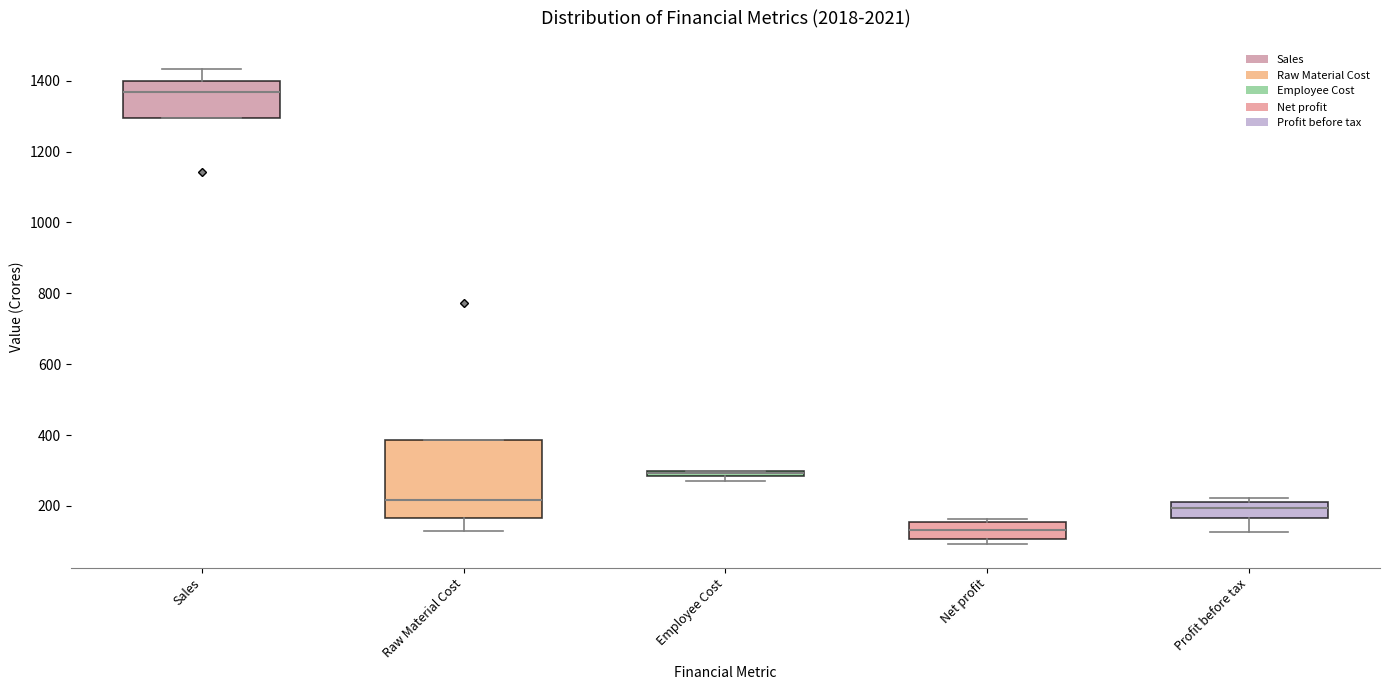

Which box is the tallest, from its lower edge to its upper edge?

Raw Material Cost